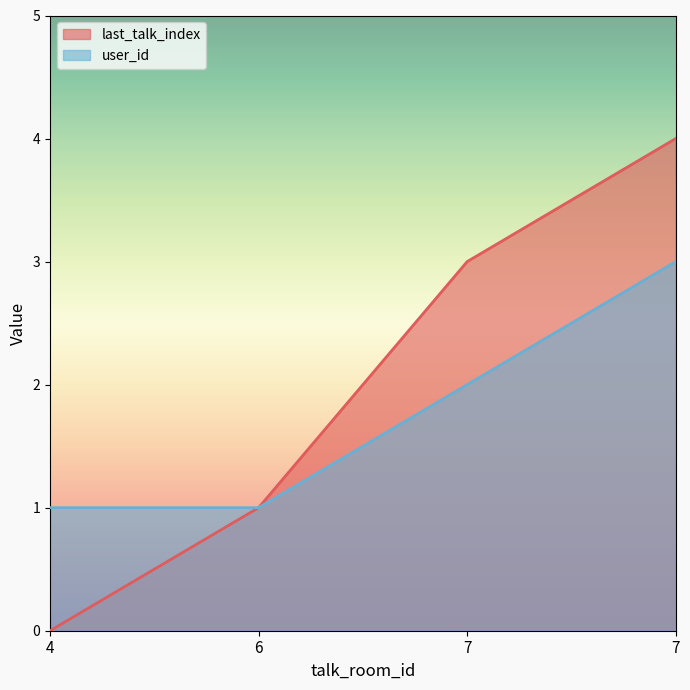

What is the difference between the maximum and minimum values in the user_id series?

2